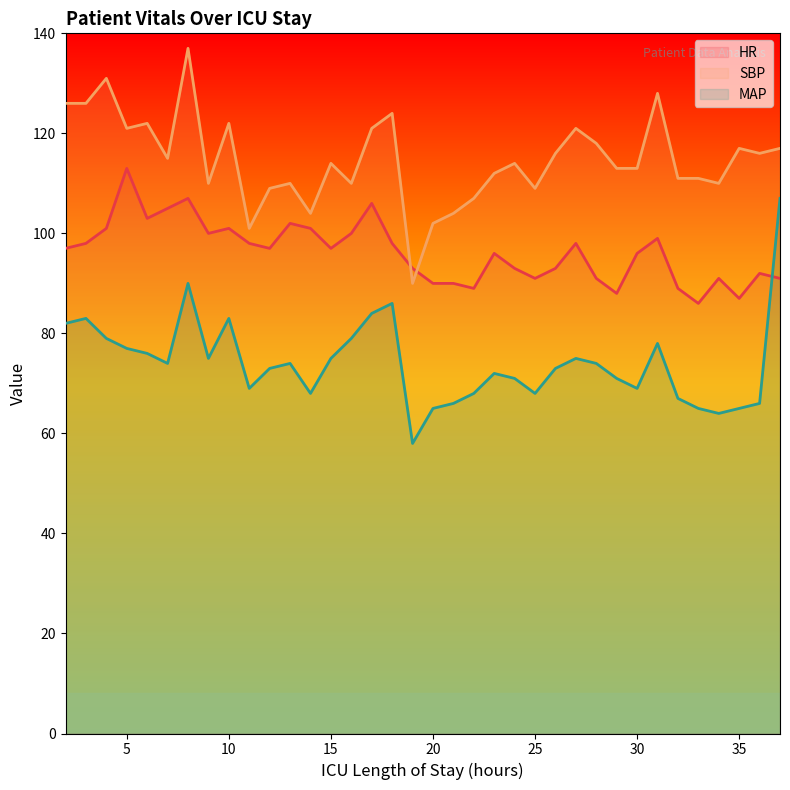

Between which two adjacent categories do SBP and HR first intersect?

18 and 19